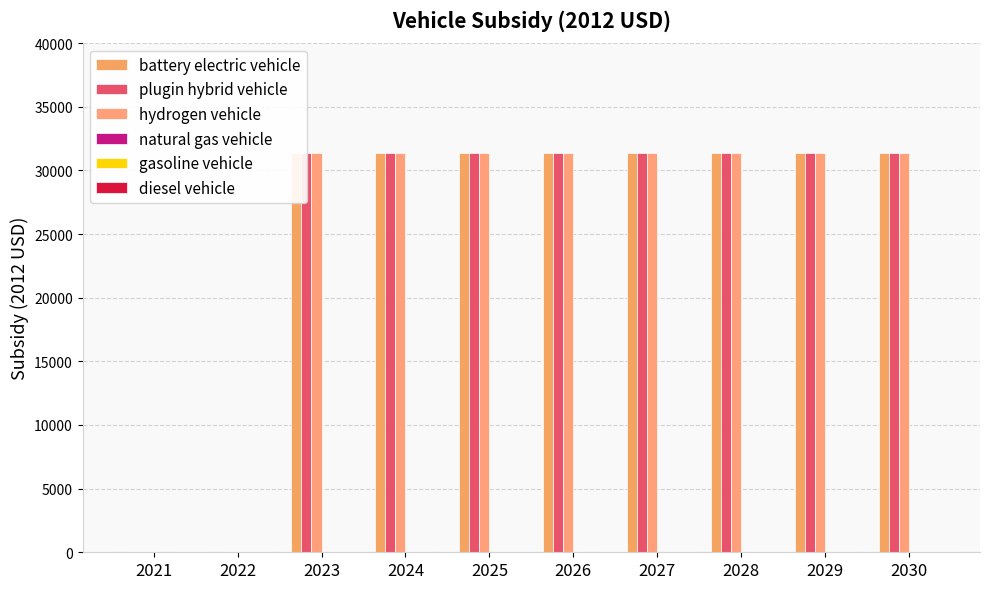

True or false: diesel vehicle has a value of 0 at 2022.

True